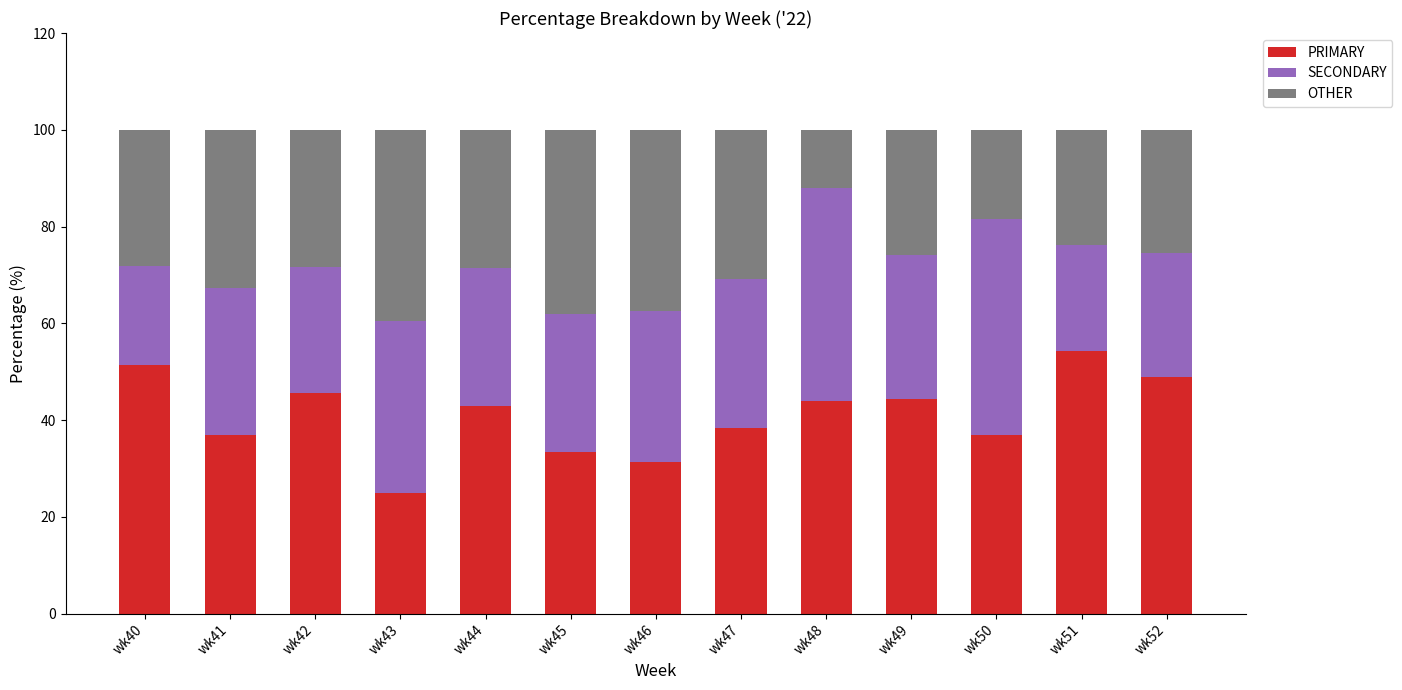

Is it true that PRIMARY equals 10.3 at wk43?

False